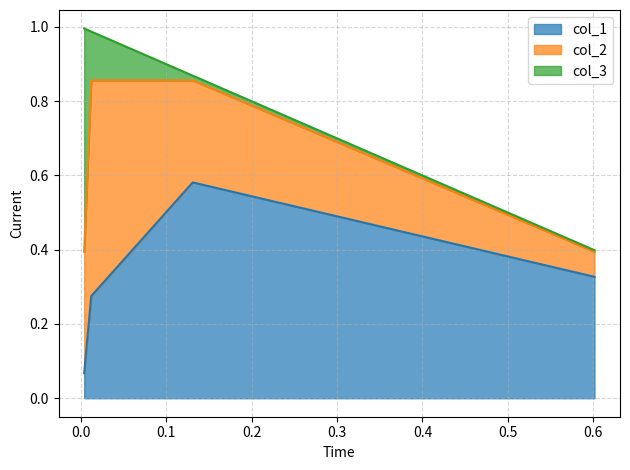

How many col_1 values are between 0 and 1?

4